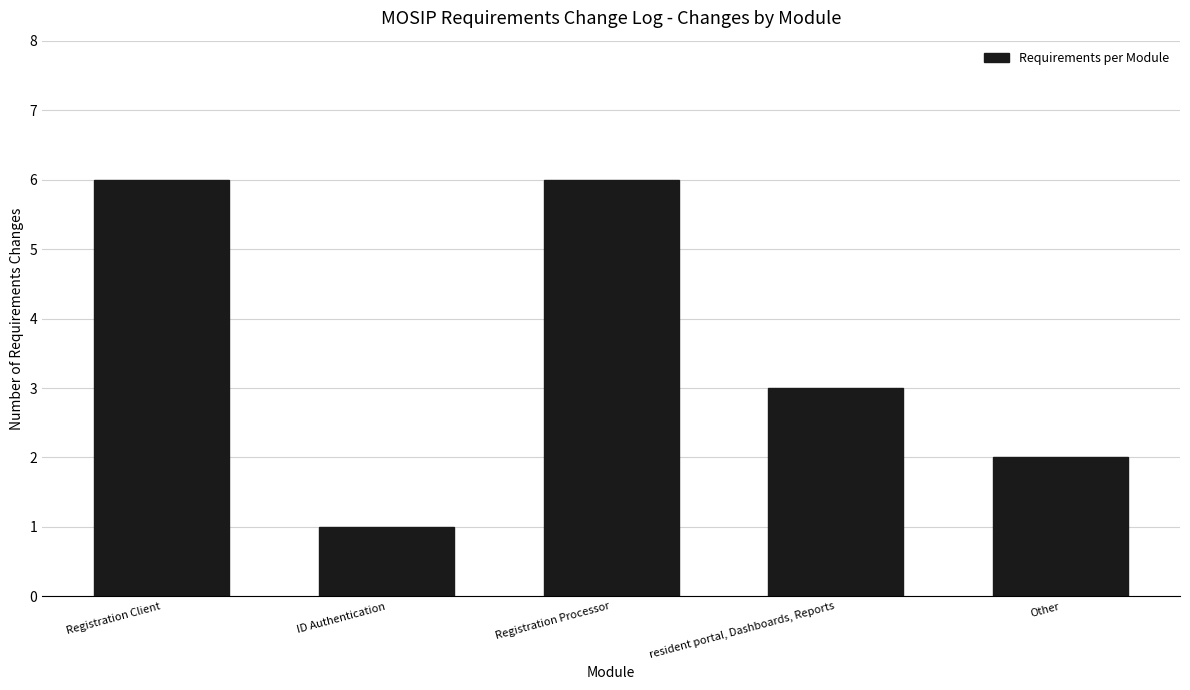

Reading left to right, transcribe all the data shown in this chart.

Registration Client=6	ID Authentication=1	Registration Processor=6	resident portal, Dashboards, Reports=3	Other=2